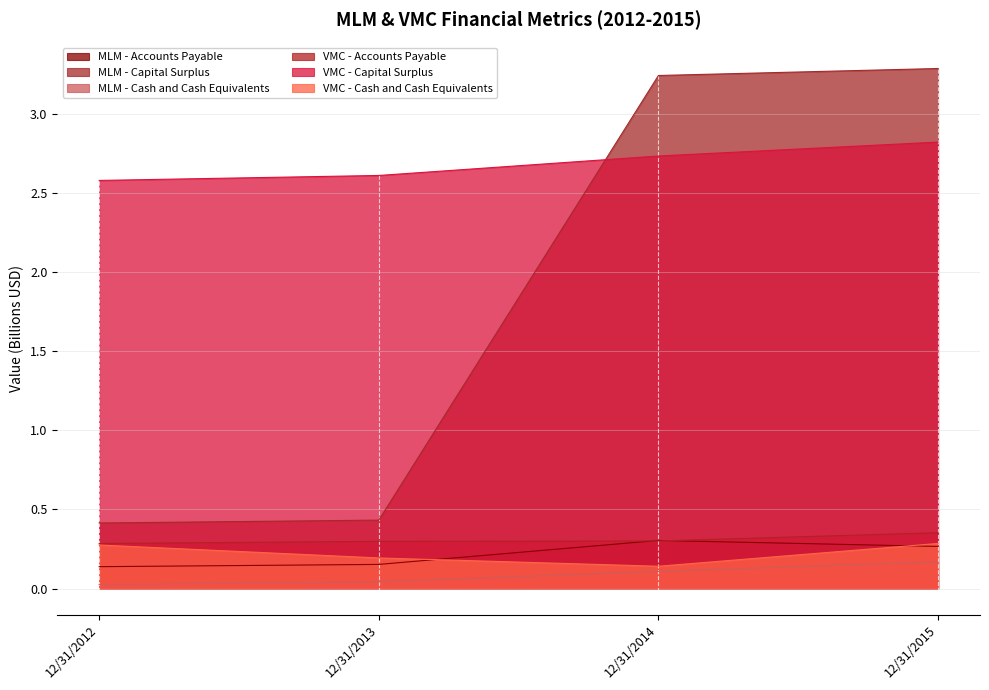

What is the average value of the MLM - Capital Surplus series?

1.8